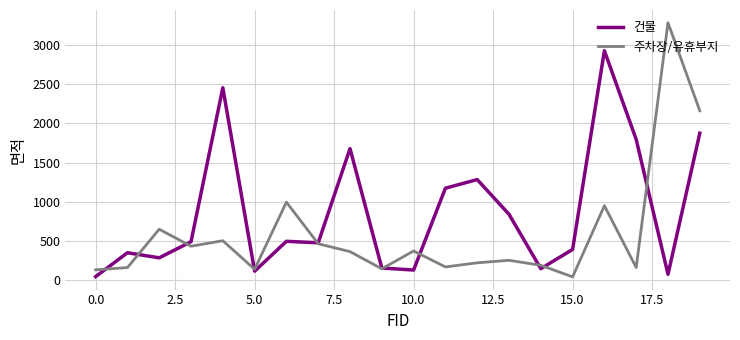

Which series has the largest total across all categories?

건물